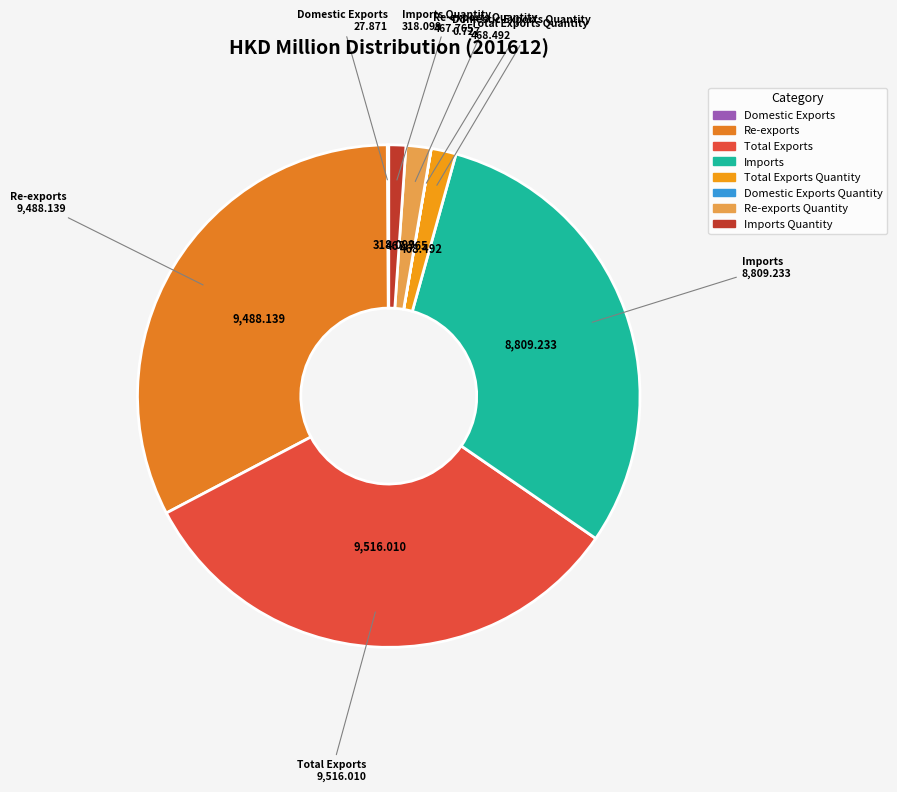

Is Re-exports Quantity the majority of the pie?

No